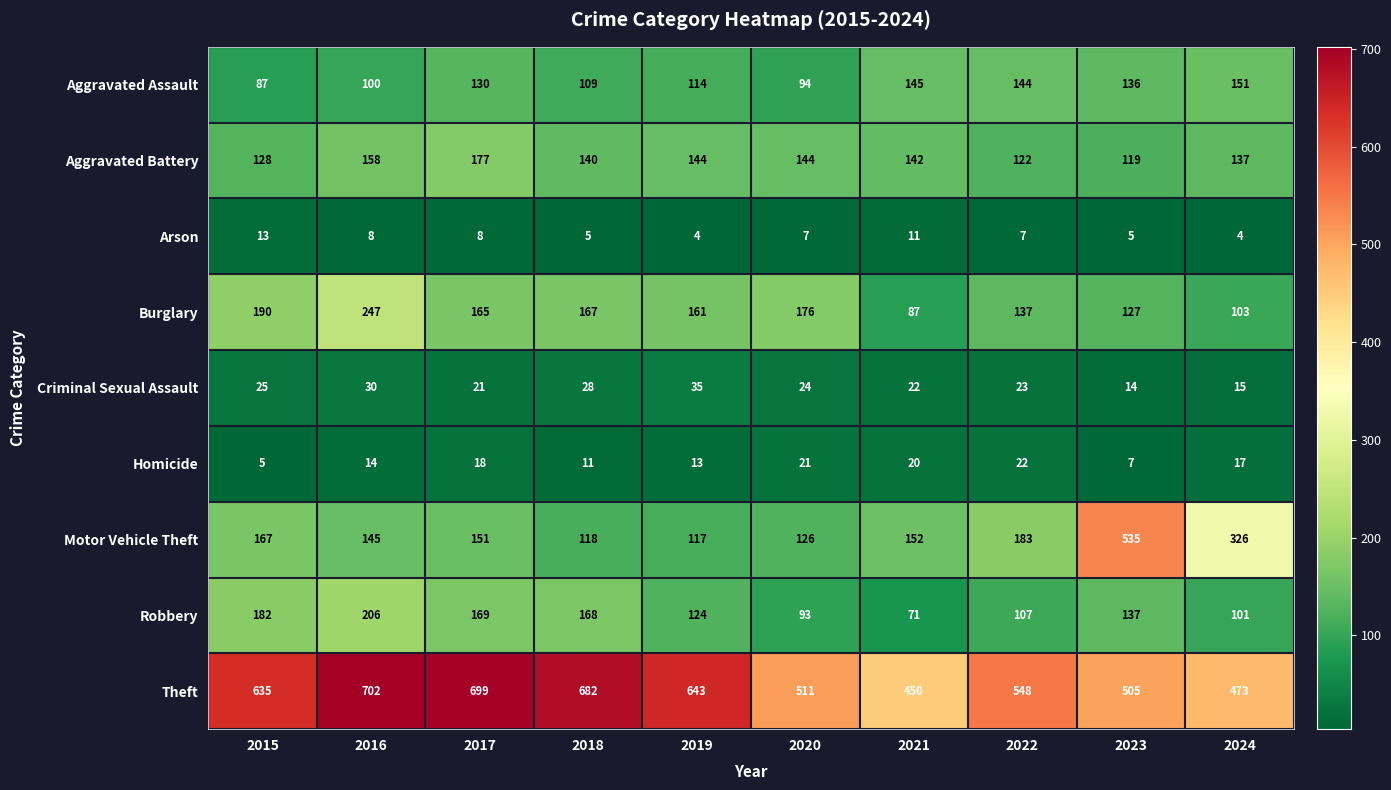

How many data points does each series have?

10